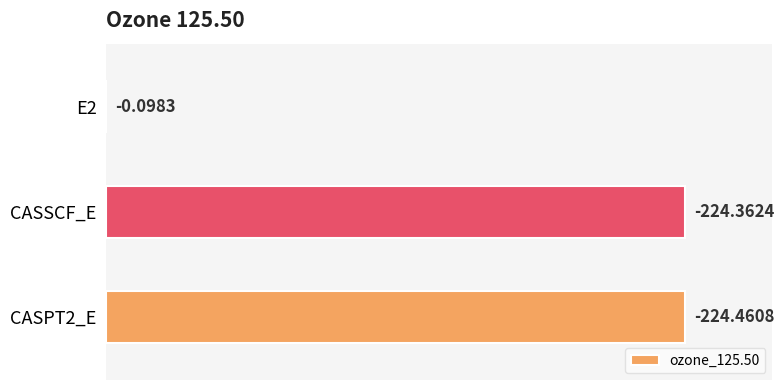

Are the bars horizontal?

Yes